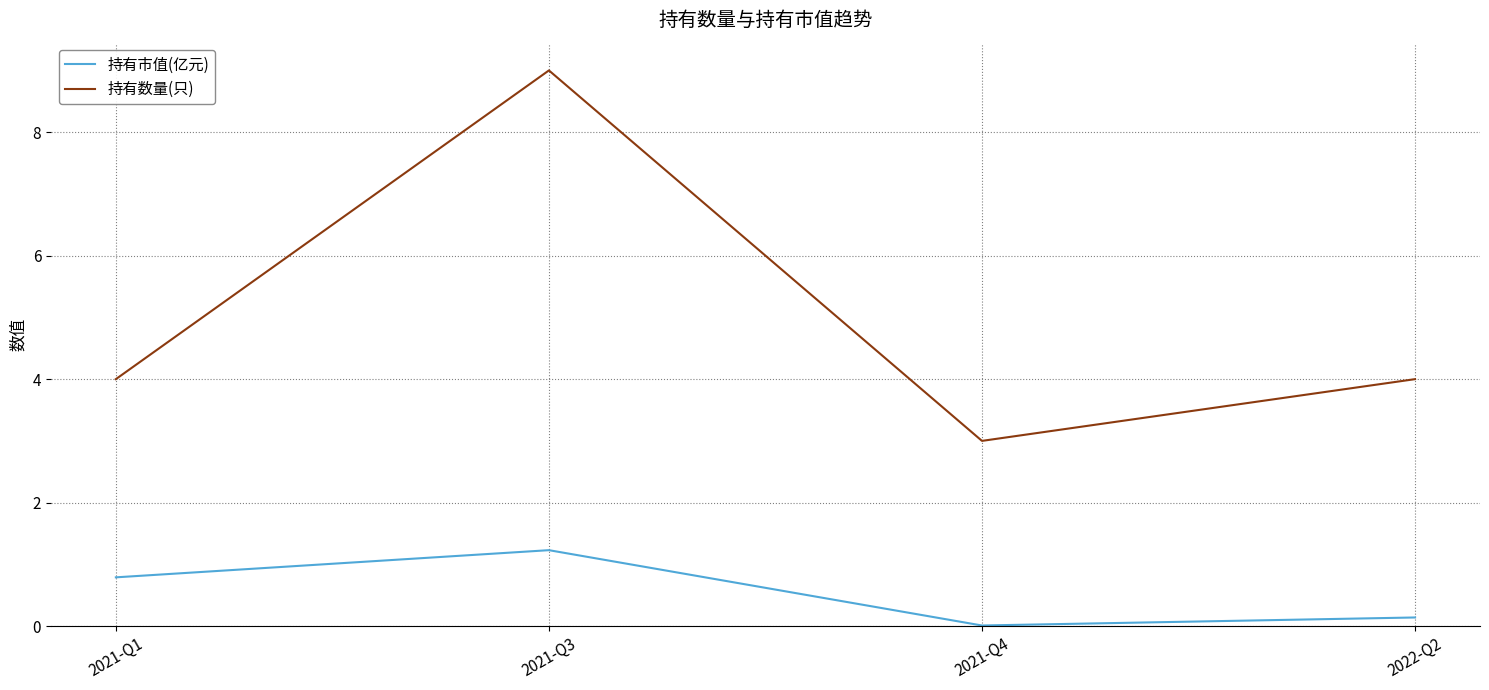

Which series has the widest spread of values?

持有数量(只)